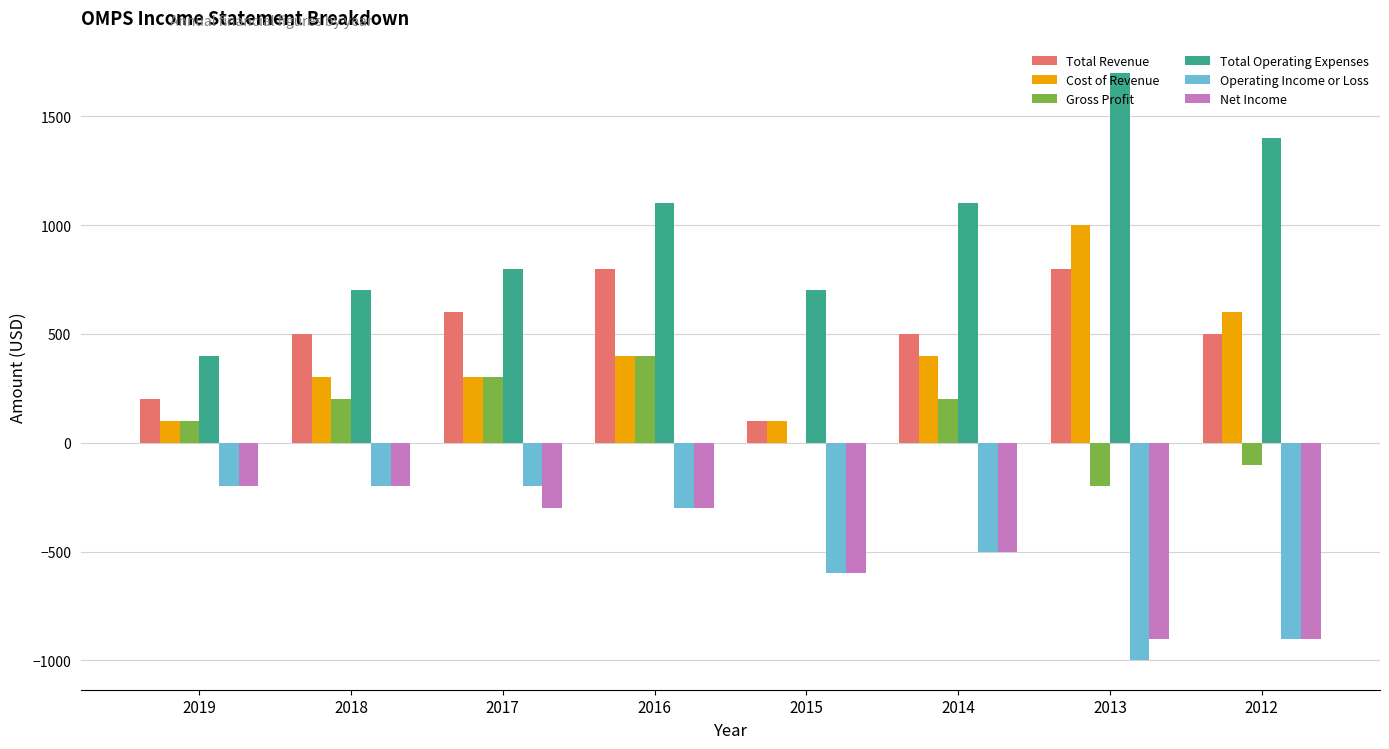

True or false: Total Operating Expenses has a value of 209 at 2019.

False